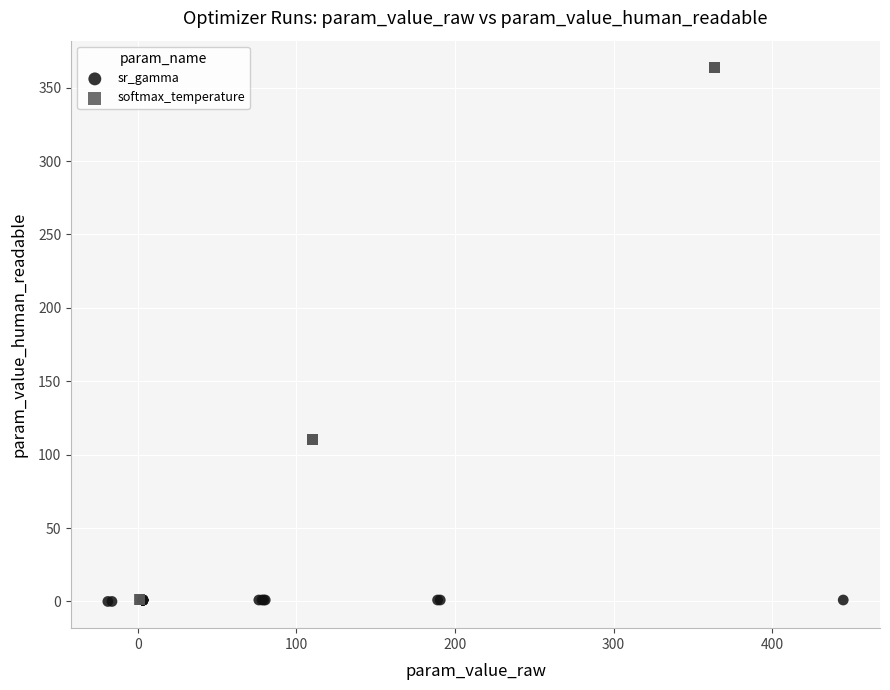

Which series reaches the maximum Y coordinate?

softmax_temperature